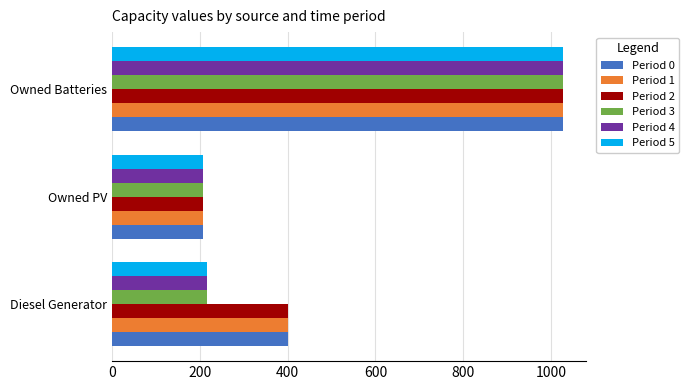

What is the minimum value for Period 0?

207